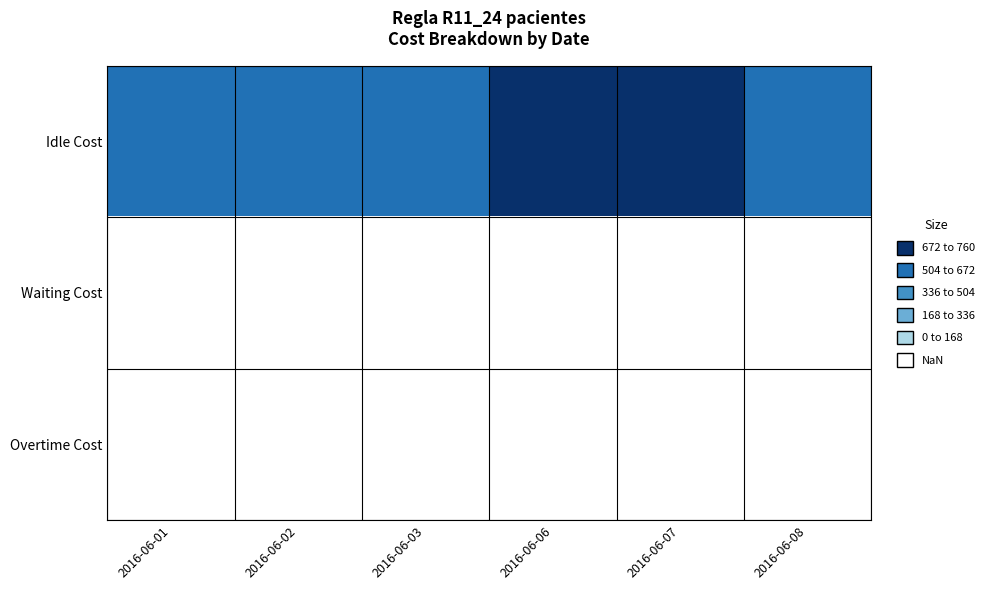

At which category is the sum across all series the highest?

2016-06-06